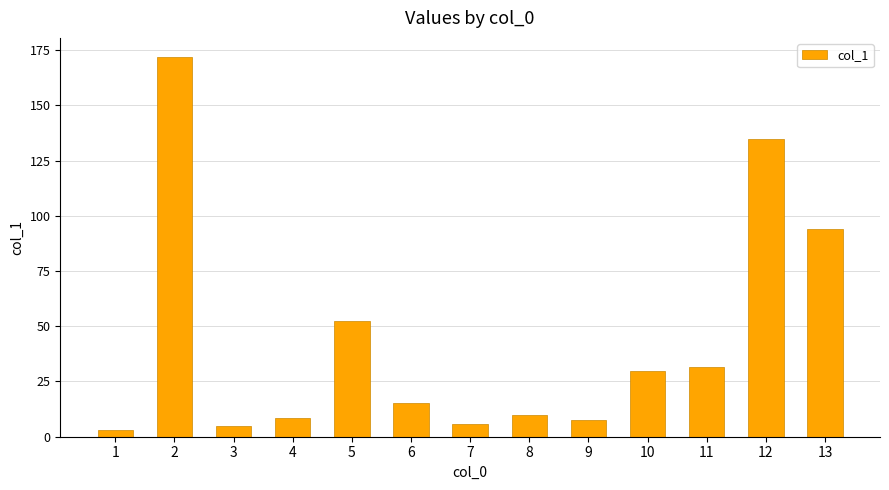

What is the sum of all values?

568.4